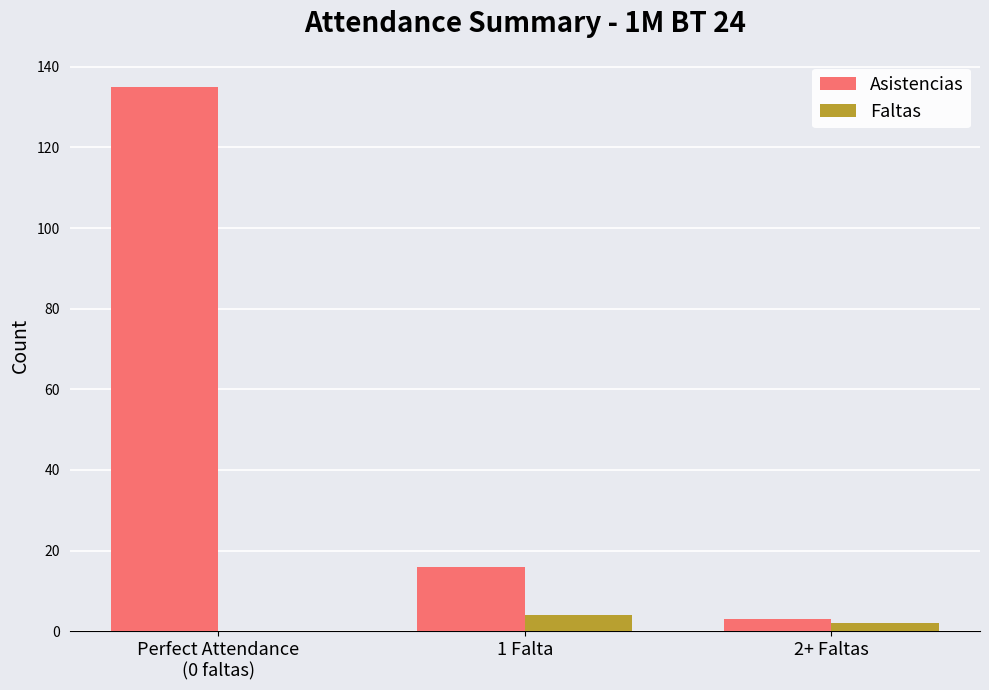

Which category has the highest value across all series?

Perfect Attendance
(0 faltas)